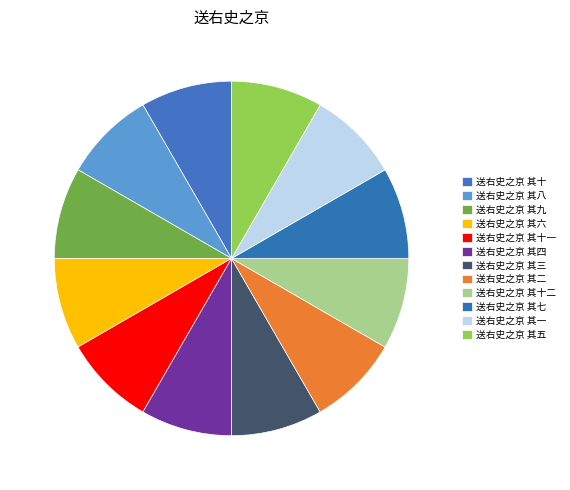

The 送右史之京 其十 slice represents 8% of the pie. True or false?

True